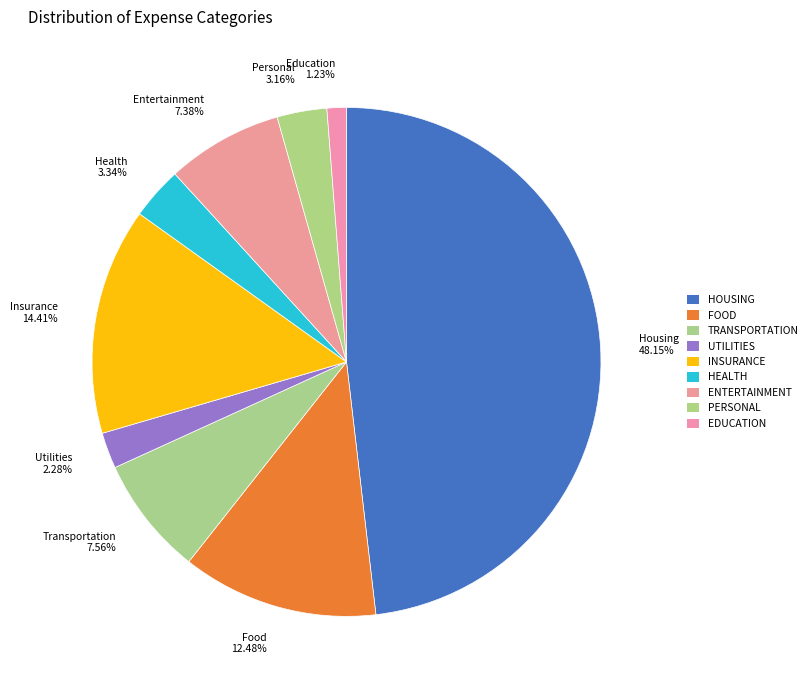

Count the number of slices in the pie.

9